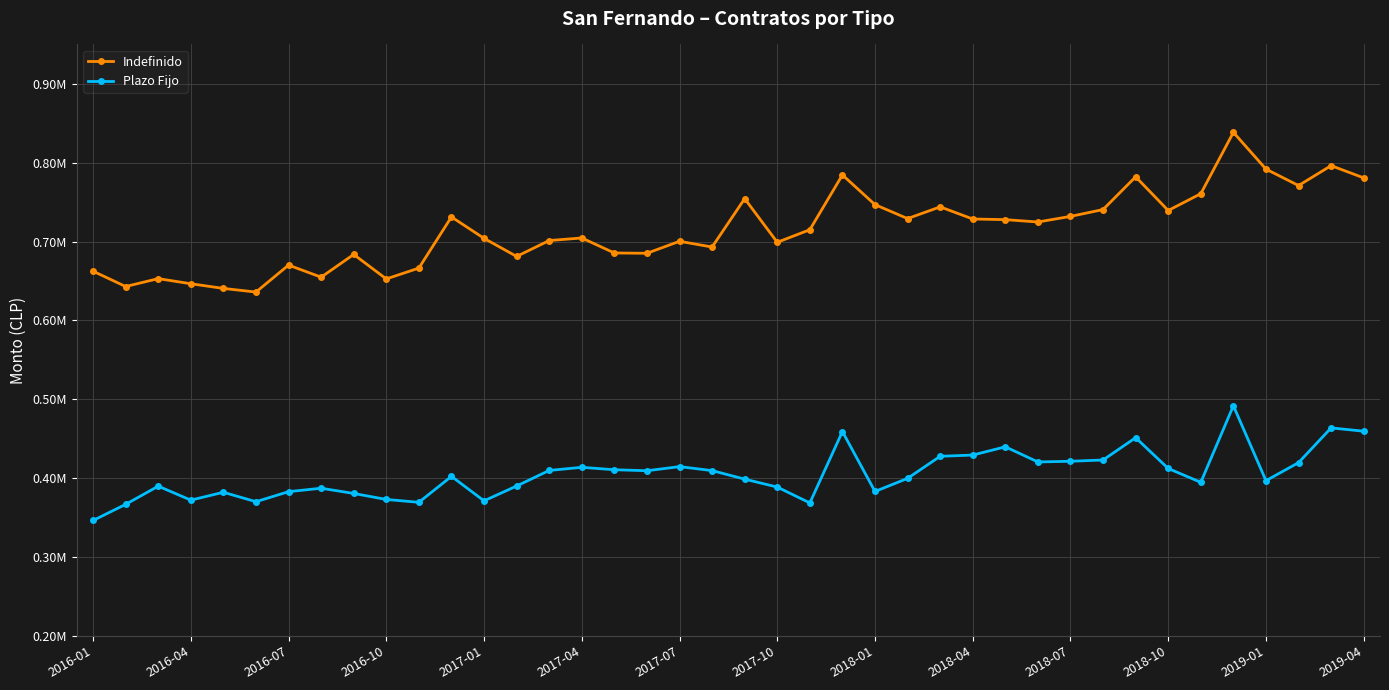

At which category does Indefinido reach its first local peak?

2016-07